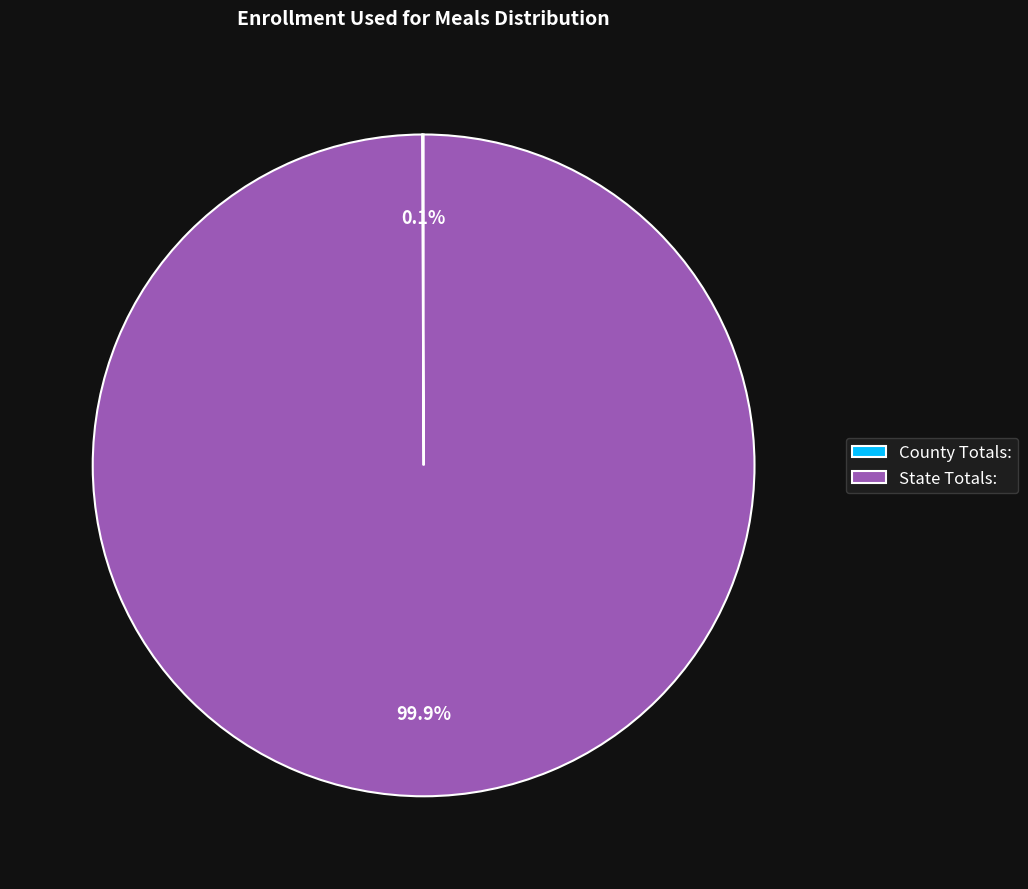

How much of the chart is everything except State Totals:?

0.1%